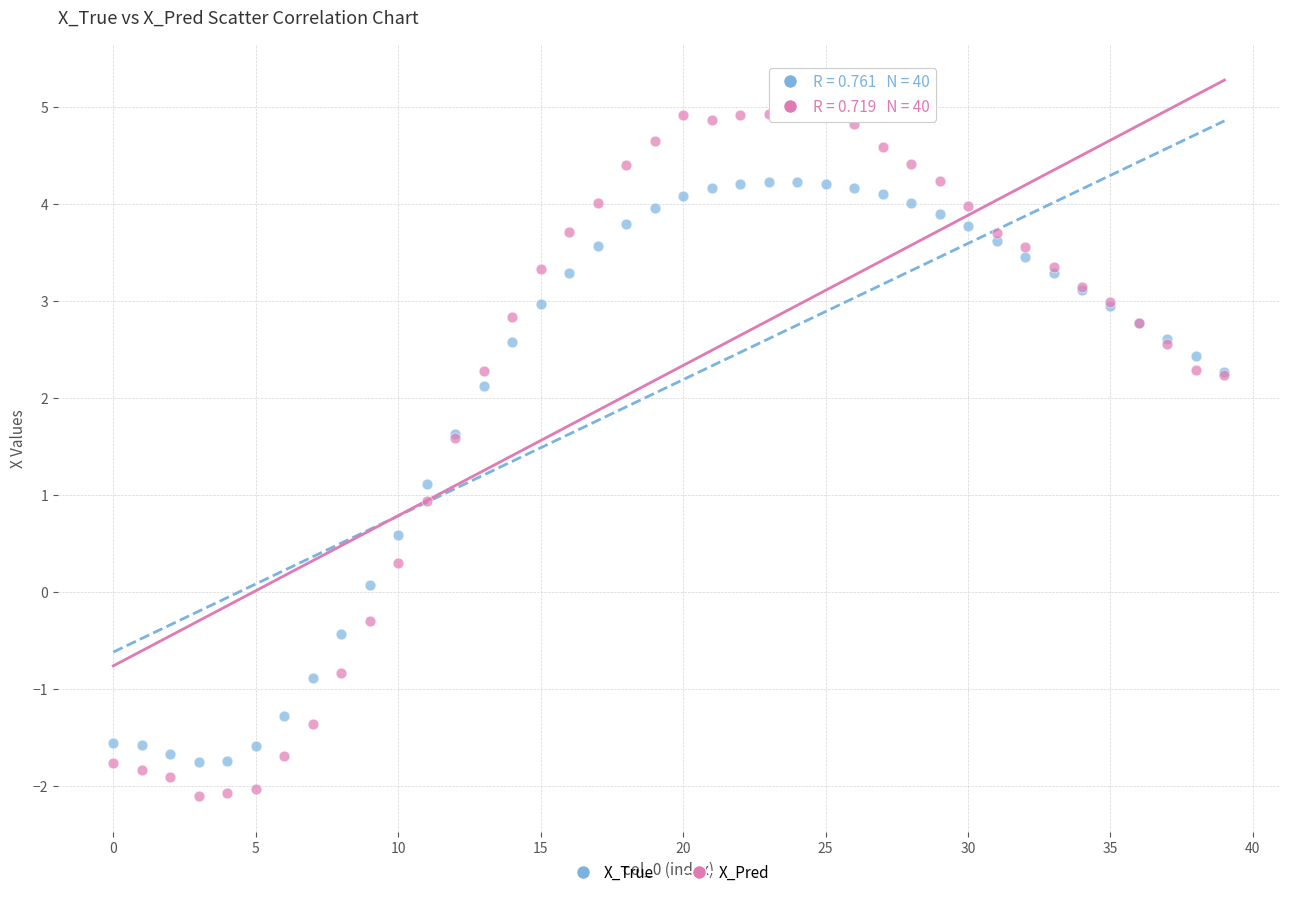

Which series contains the highest Y value?

X_Pred